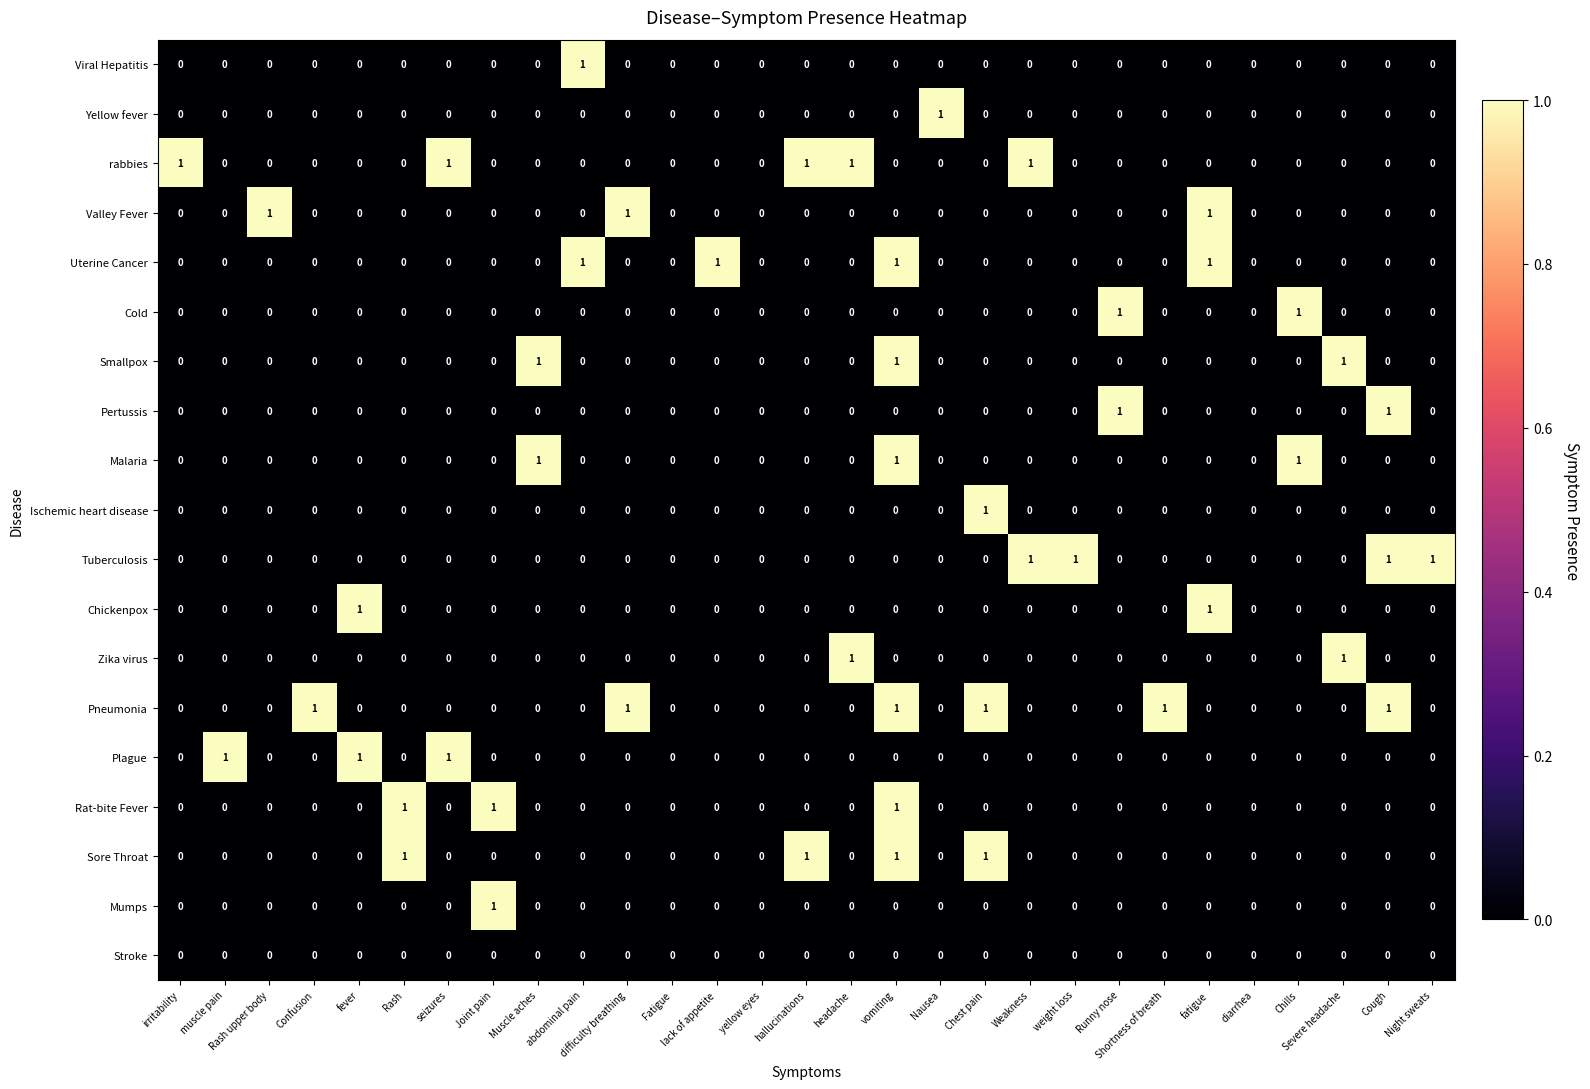

Count the rabbies values in the range 0 to 1.

29